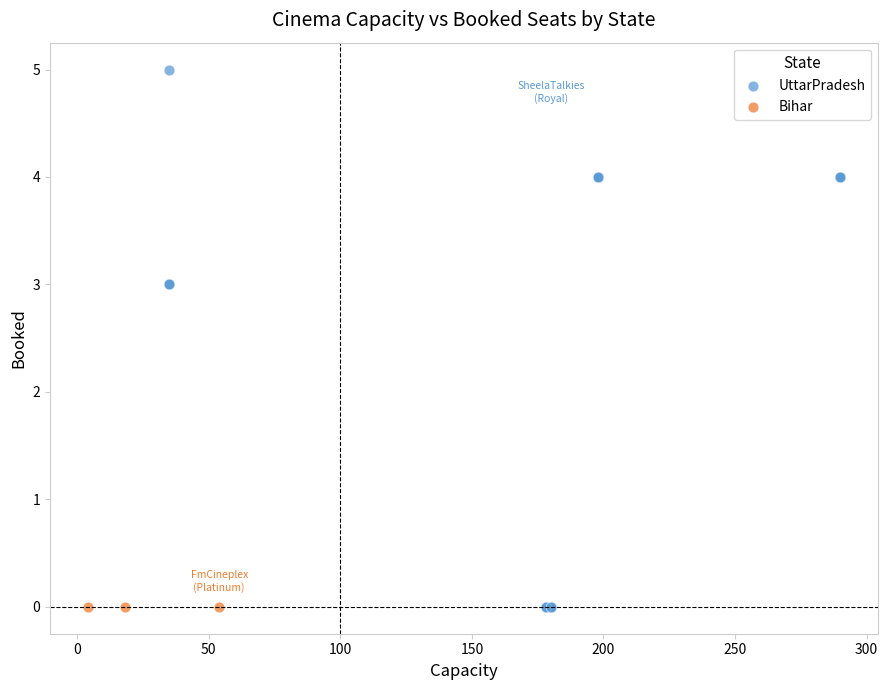

Which series reaches the maximum Y coordinate?

UttarPradesh